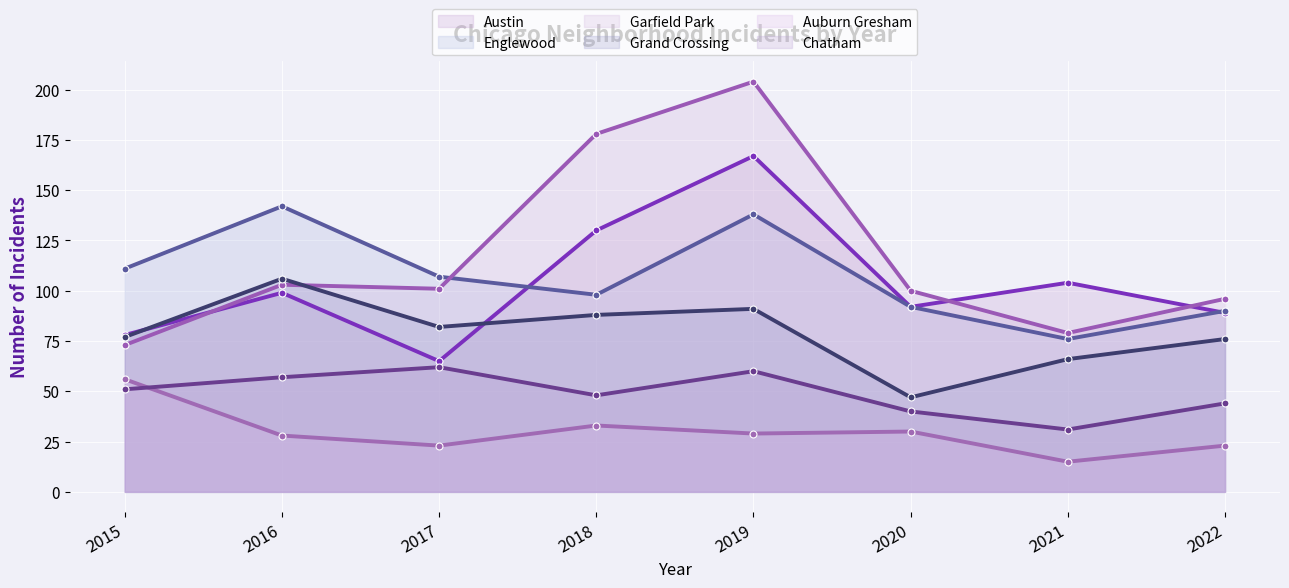

What is the average value of the Grand Crossing series?

79